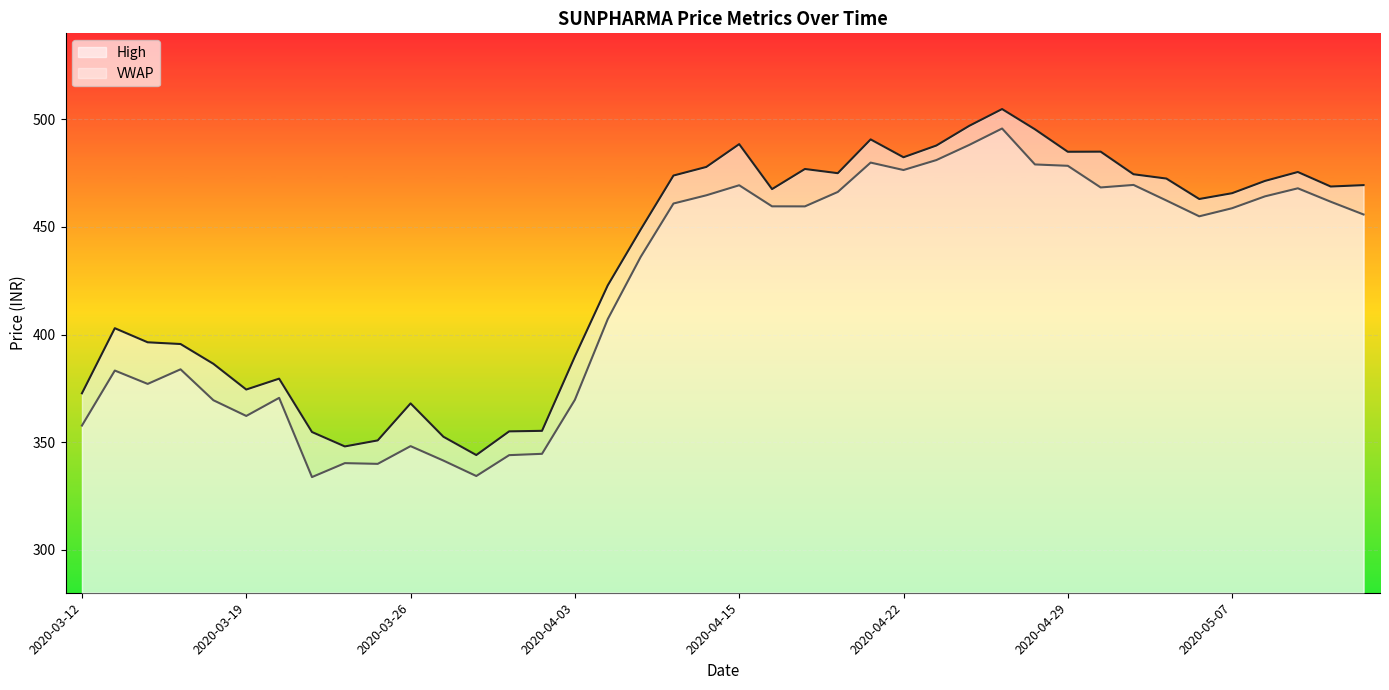

Reading left to right, what are all the values shown in this chart?

High: 2020-03-12=372.7	2020-03-13=402.9	2020-03-16=396.4	2020-03-17=395.6	2020-03-18=386.4	2020-03-19=374.4	2020-03-20=379.5	2020-03-23=354.7	2020-03-24=348.0	2020-03-25=350.8	2020-03-26=368.0	2020-03-27=352.5	2020-03-30=344.0	2020-03-31=355.0	2020-04-01=355.2	2020-04-03=389.8	2020-04-07=422.9	2020-04-08=448.8	2020-04-09=473.9	2020-04-13=477.9	2020-04-15=488.5	2020-04-16=467.6	2020-04-17=476.9	2020-04-20=475.0	2020-04-21=490.7	2020-04-22=482.4	2020-04-23=487.9	2020-04-24=497.0	2020-04-27=504.8	2020-04-28=495.4	2020-04-29=484.9	2020-04-30=485.0	2020-05-04=474.5	2020-05-05=472.5	2020-05-06=463.0	2020-05-07=465.7	2020-05-08=471.4	2020-05-11=475.6	2020-05-12=468.8	2020-05-13=469.4
VWAP: 2020-03-12=357.7	2020-03-13=383.3	2020-03-16=377.1	2020-03-17=383.8	2020-03-18=369.5	2020-03-19=362.2	2020-03-20=370.6	2020-03-23=333.8	2020-03-24=340.2	2020-03-25=339.9	2020-03-26=348.1	2020-03-27=341.4	2020-03-30=334.2	2020-03-31=343.9	2020-04-01=344.6	2020-04-03=369.7	2020-04-07=407.2	2020-04-08=436.0	2020-04-09=460.9	2020-04-13=464.7	2020-04-15=469.4	2020-04-16=459.6	2020-04-17=459.6	2020-04-20=466.3	2020-04-21=479.9	2020-04-22=476.5	2020-04-23=481.1	2020-04-24=488.1	2020-04-27=495.8	2020-04-28=479.1	2020-04-29=478.4	2020-04-30=468.4	2020-05-04=469.5	2020-05-05=462.3	2020-05-06=454.9	2020-05-07=458.7	2020-05-08=464.2	2020-05-11=468.0	2020-05-12=461.7	2020-05-13=455.8